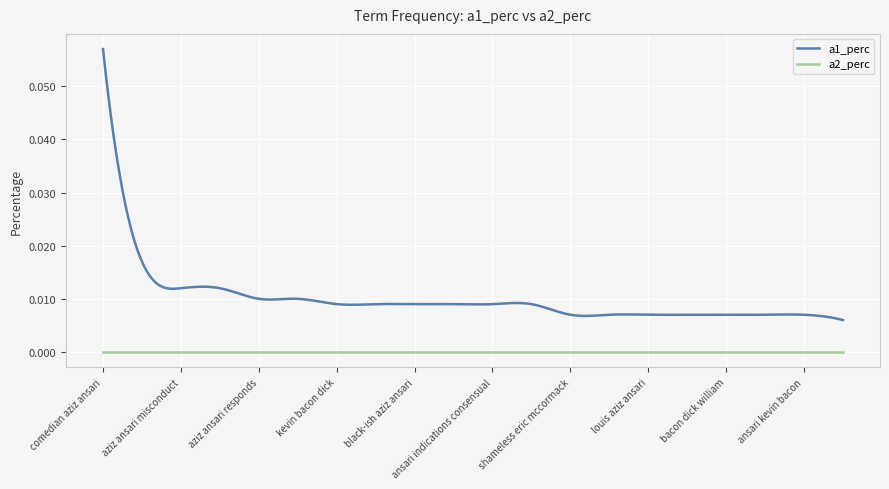

True or false: a1_perc has more than 2 points higher than both neighbors.

True